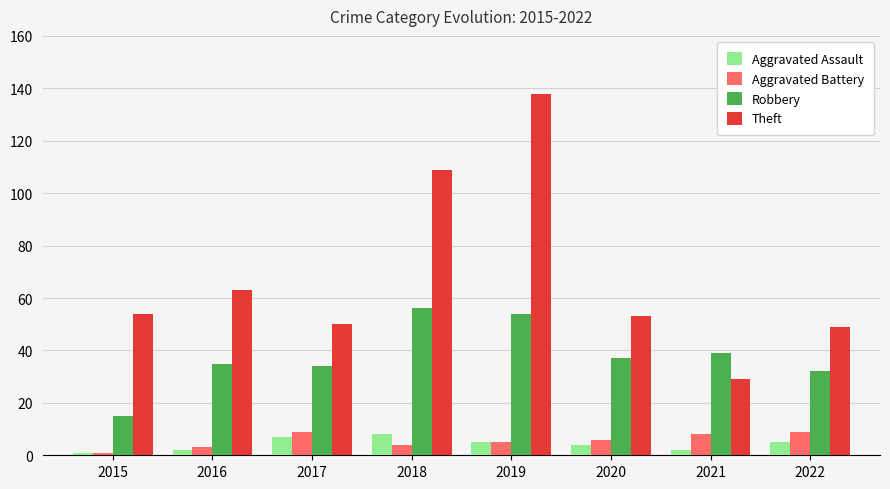

How many groups of bars are there?

8